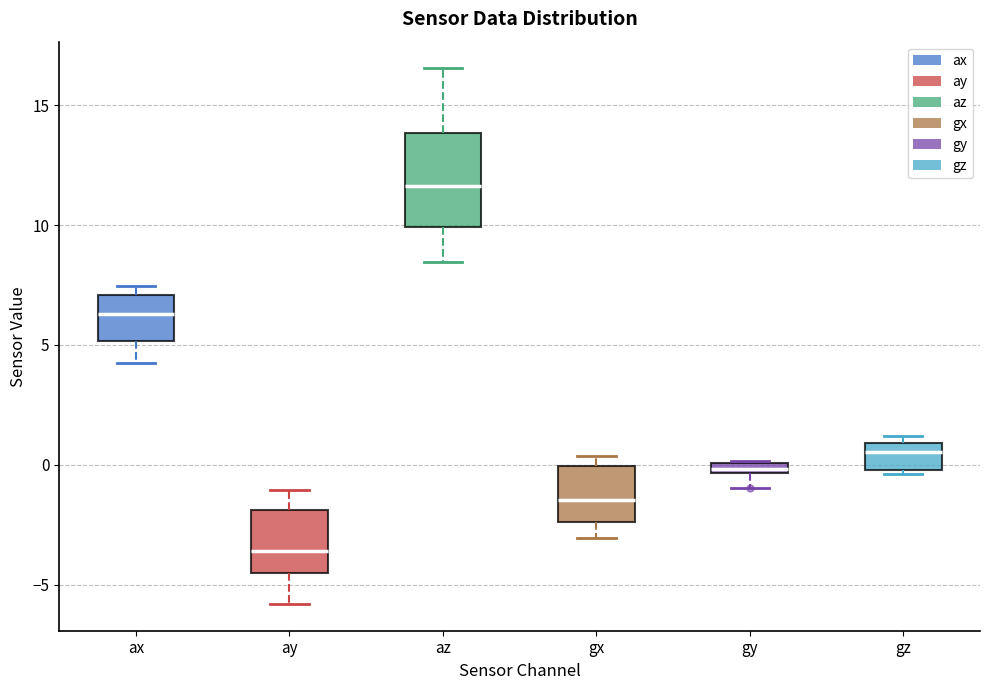

Which box has the lowest median line?

ay